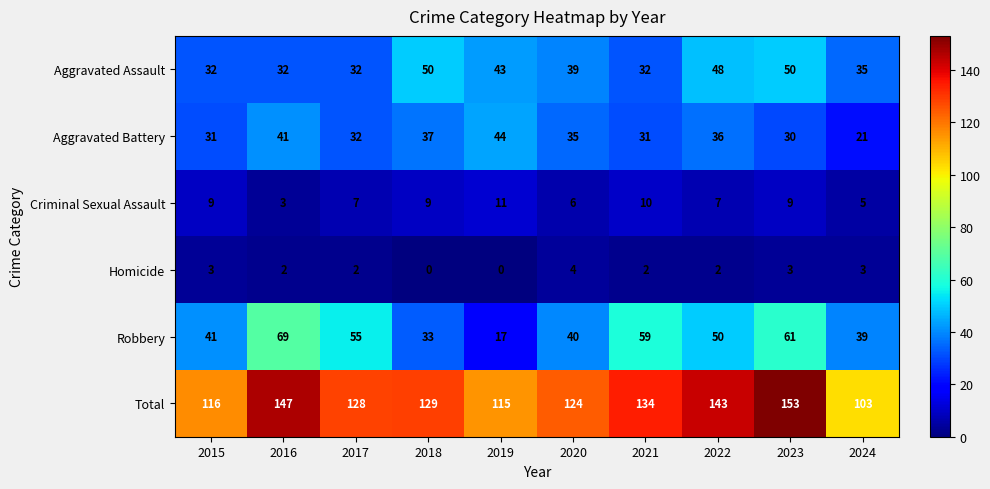

Which series has the widest spread of values?

Robbery